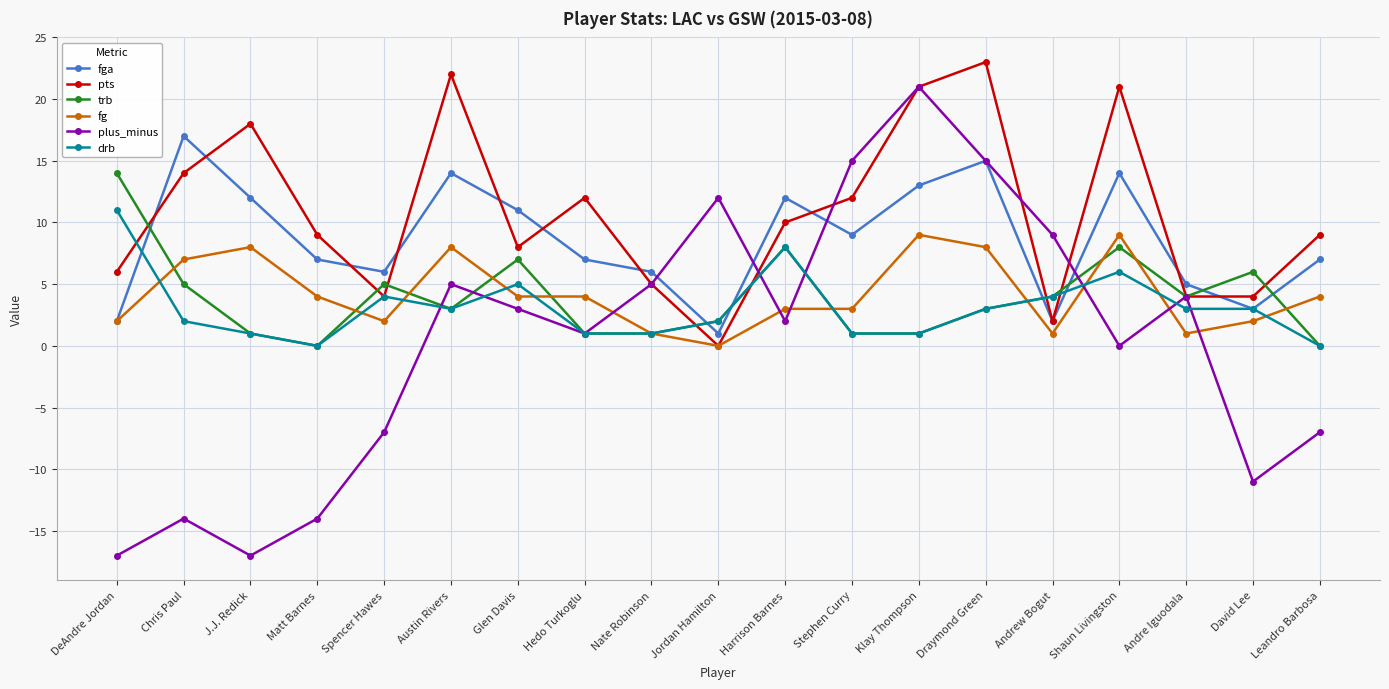

What is the difference between the maximum and minimum values in the pts series?

23